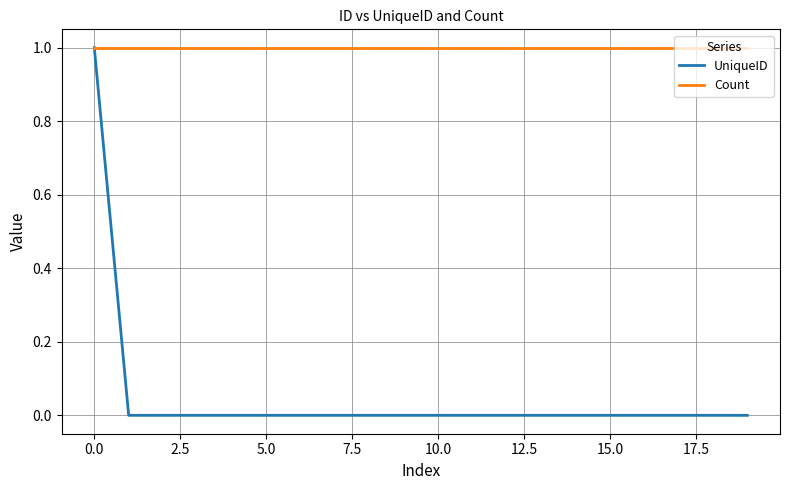

Reading left to right, what are all the values shown in this chart?

UniqueID: 1	0	0	0	0	0	0	0	0	0	0	0	0	0	0	0	0	0	0	0
Count: 1	1	1	1	1	1	1	1	1	1	1	1	1	1	1	1	1	1	1	1